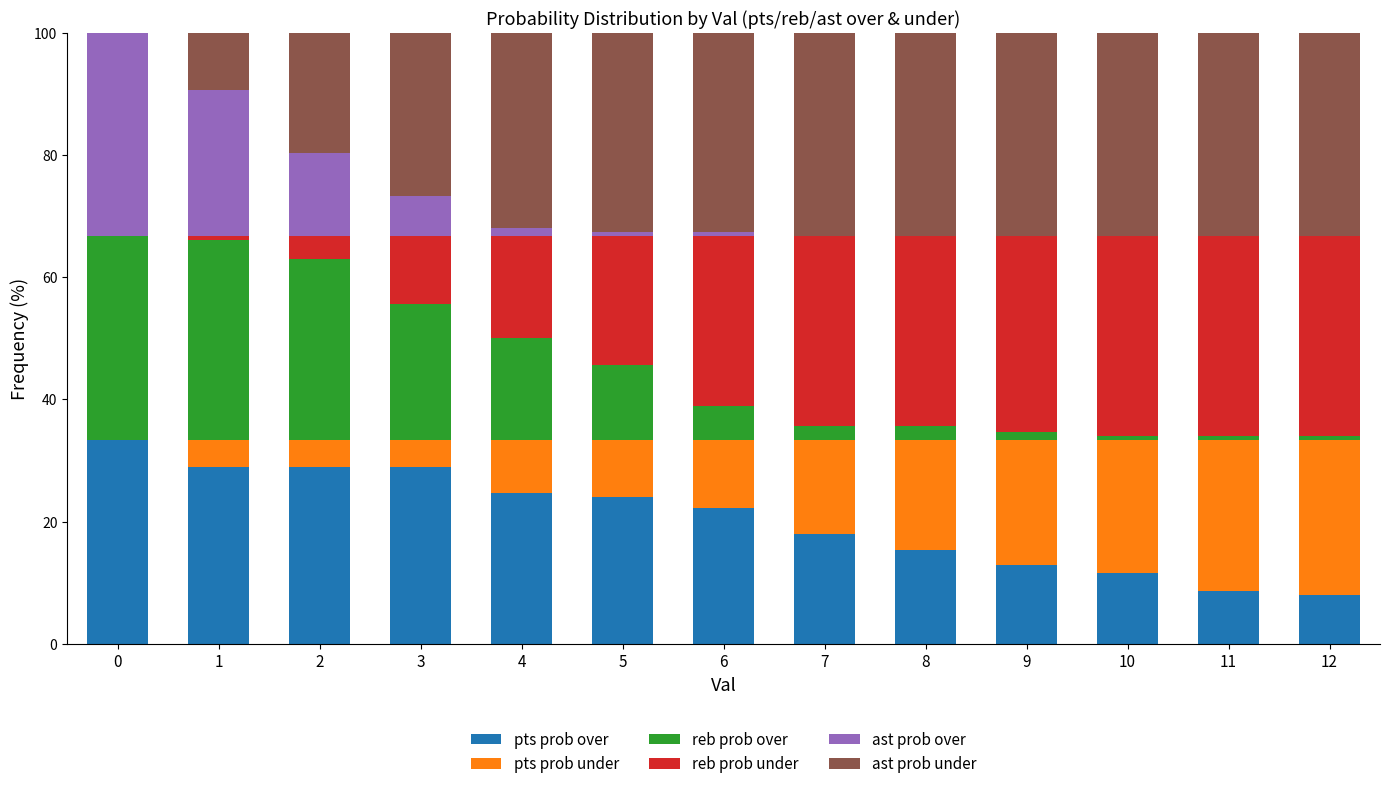

True or false: pts prob over has a value of 2.8 at 10.

False